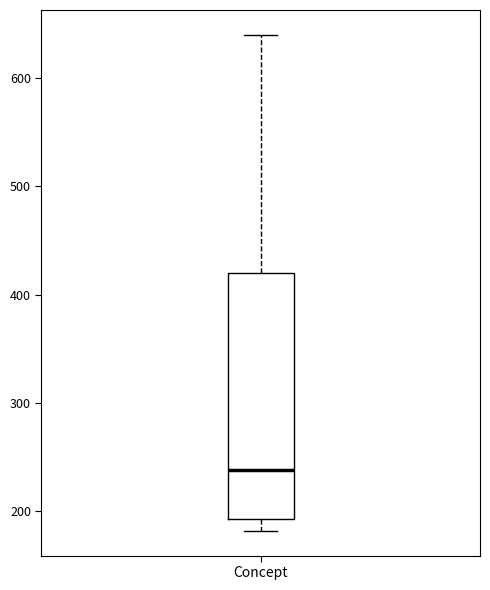

Read this box plot against the y-axis: the position of the median line, the range covered by the box, and the ends of both whiskers. The values are not printed on the chart, so give them approximately, as read against the axis.

median 240, box 190 to 420, whiskers 180 to 640